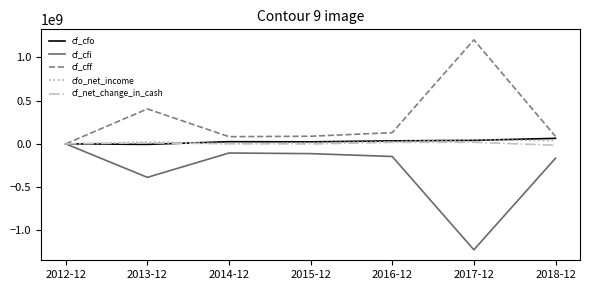

What are all the series names shown in the legend?

cf_cfo, cf_cfi, cf_cff, cfo_net_income, cf_net_change_in_cash